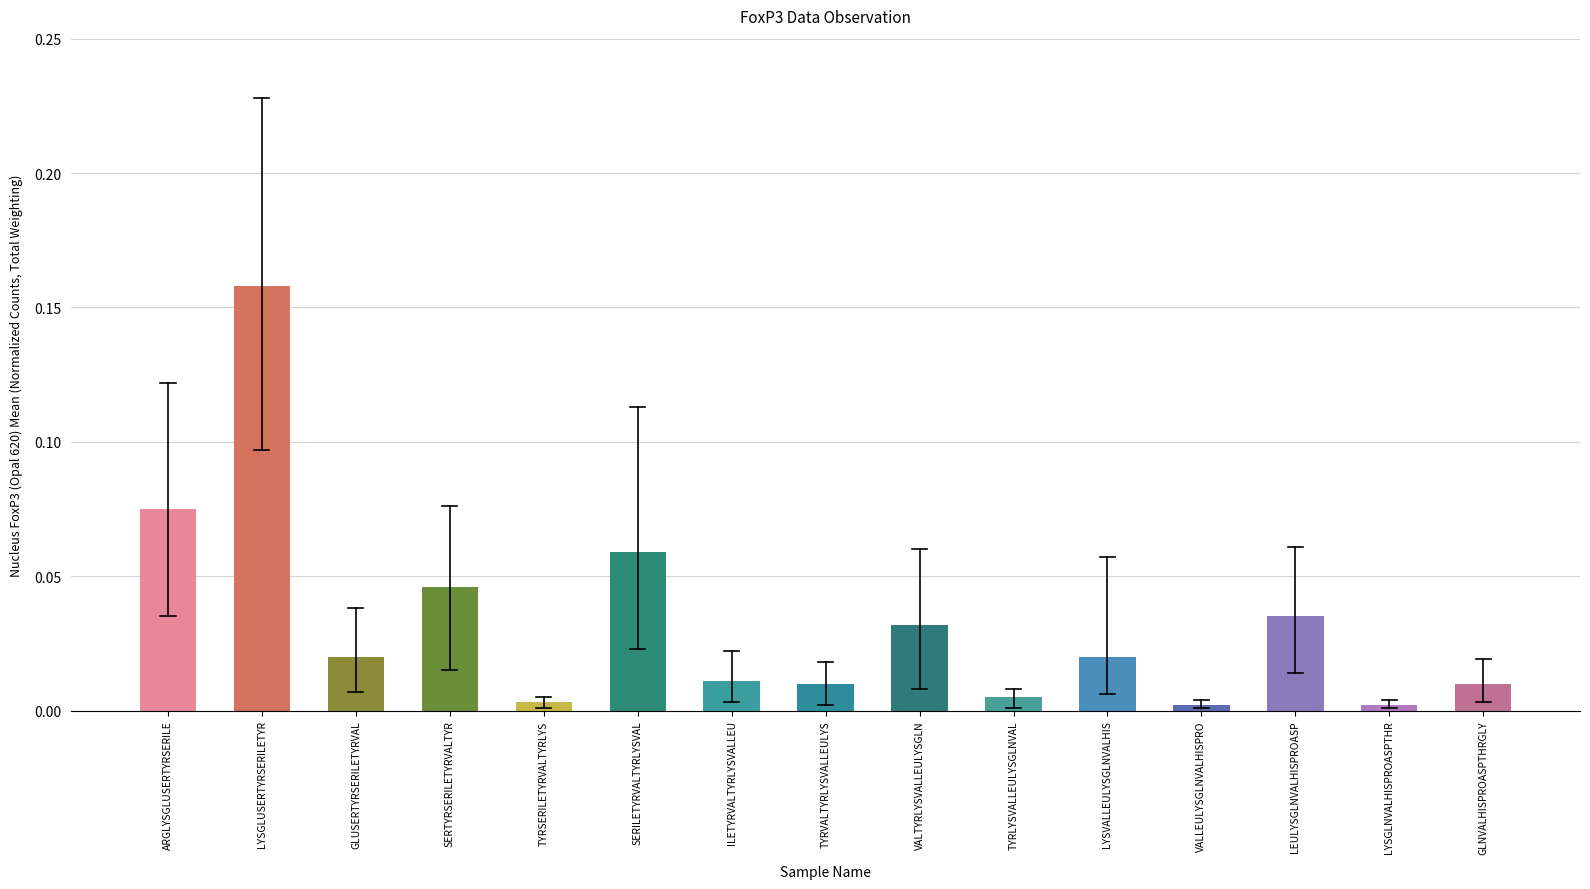

How many series are shown in this chart?

1